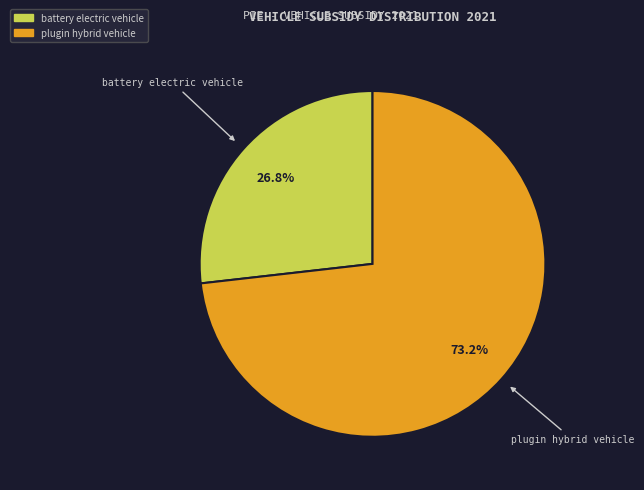

Is there any slice that represents more than half of the pie?

Yes